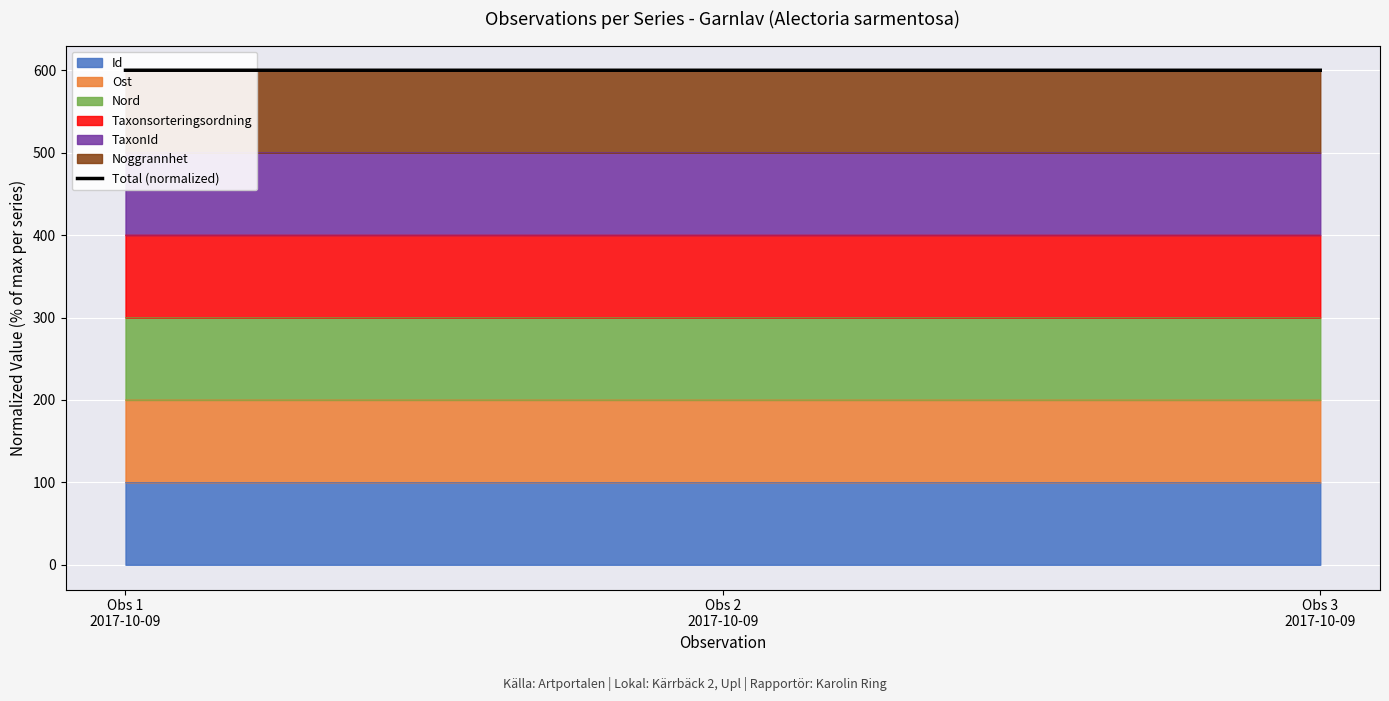

Reading left to right, transcribe all the data shown in this chart.

600.0	600.0	600.0